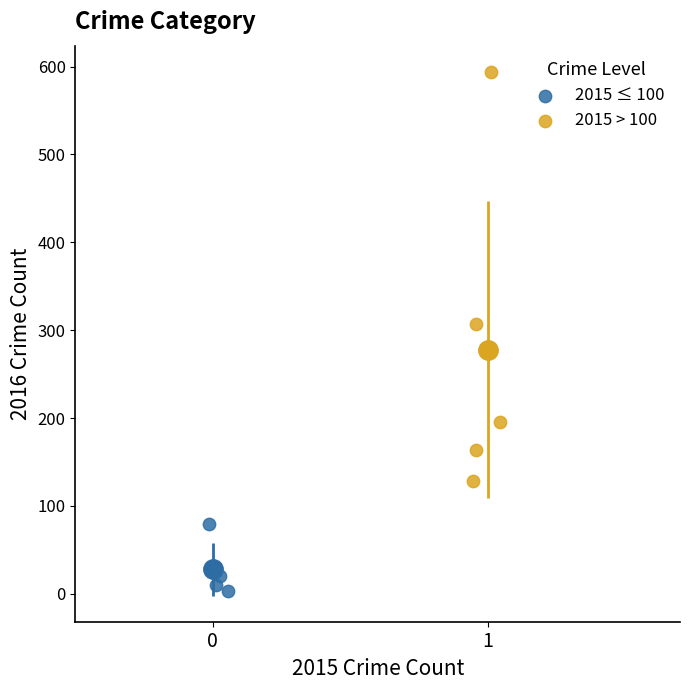

Which series has the widest spread of Y values?

2015 > 100